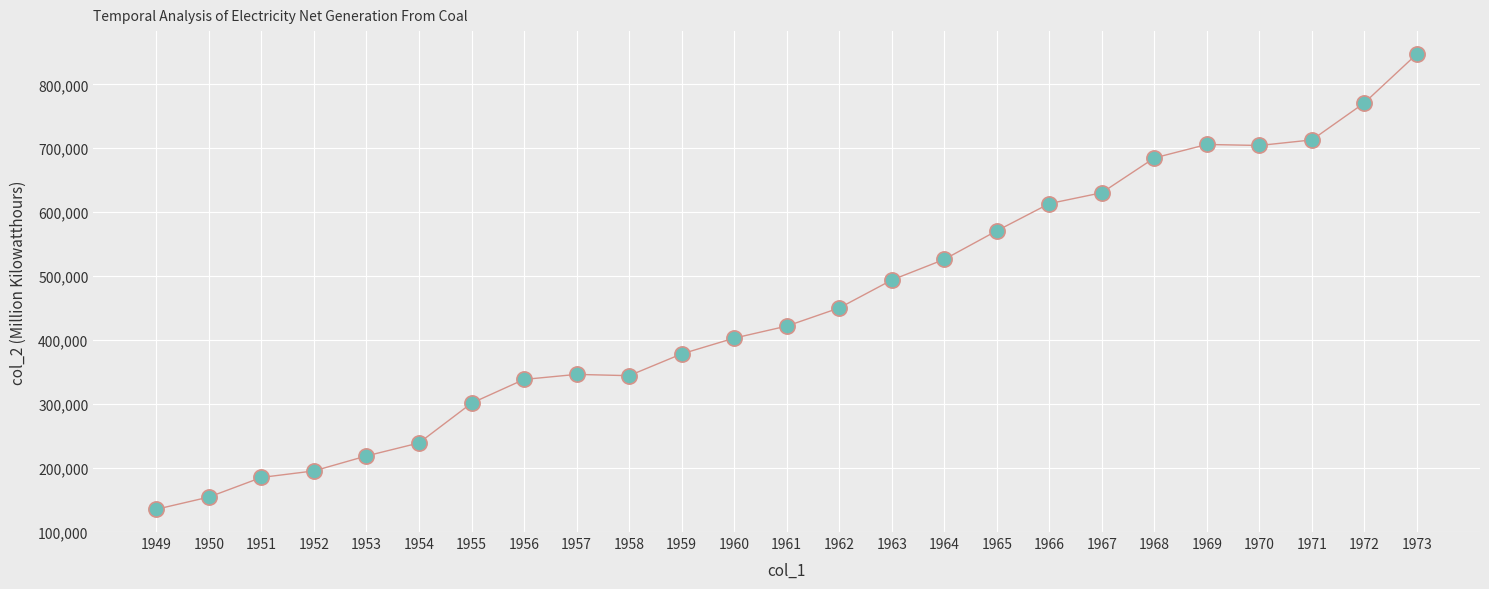

What is the range of X values (max minus min)?

2400.0